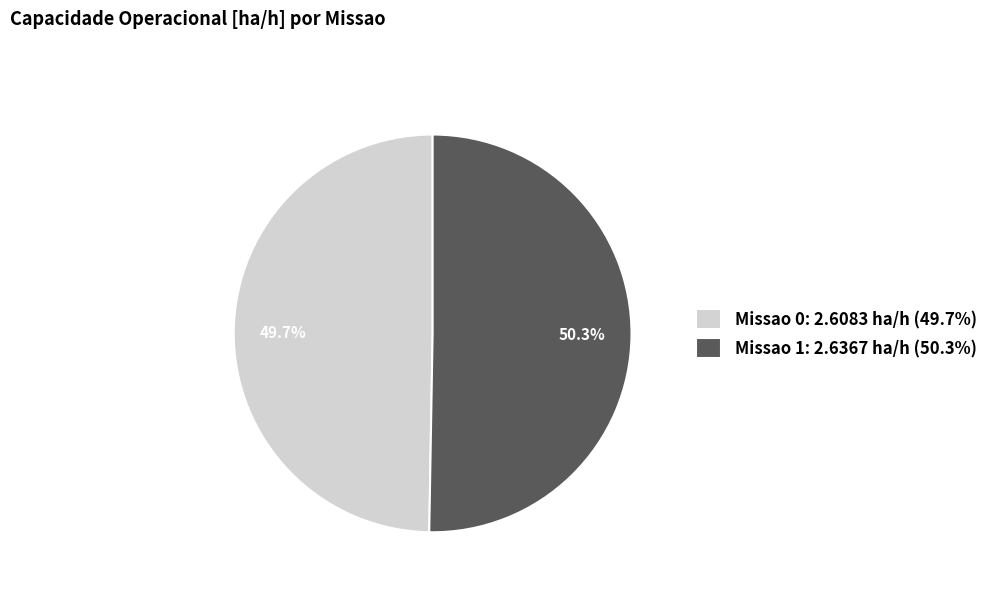

To the nearest percent, what portion does Missao 0 represent?

50%